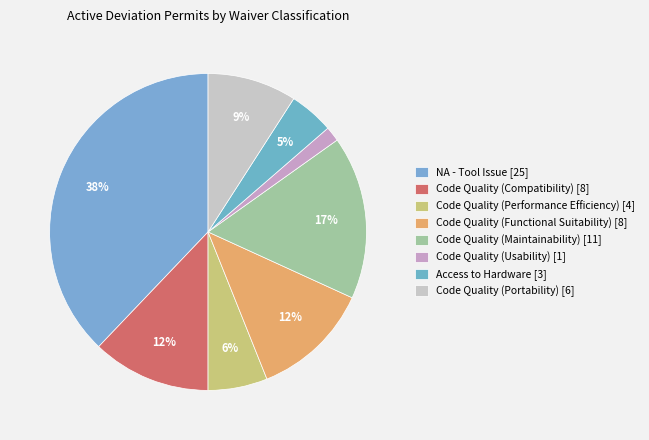

To the nearest percent, what is the difference between the Code Quality (Functional Suitability) and Code Quality (Performance Efficiency) slice percentages?

6%